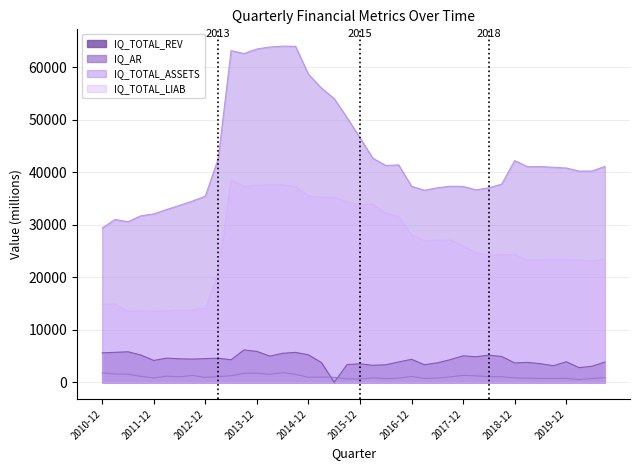

Rank the series by their maximum value, from lowest to highest.

IQ_AR, IQ_TOTAL_REV, IQ_TOTAL_LIAB, IQ_TOTAL_ASSETS